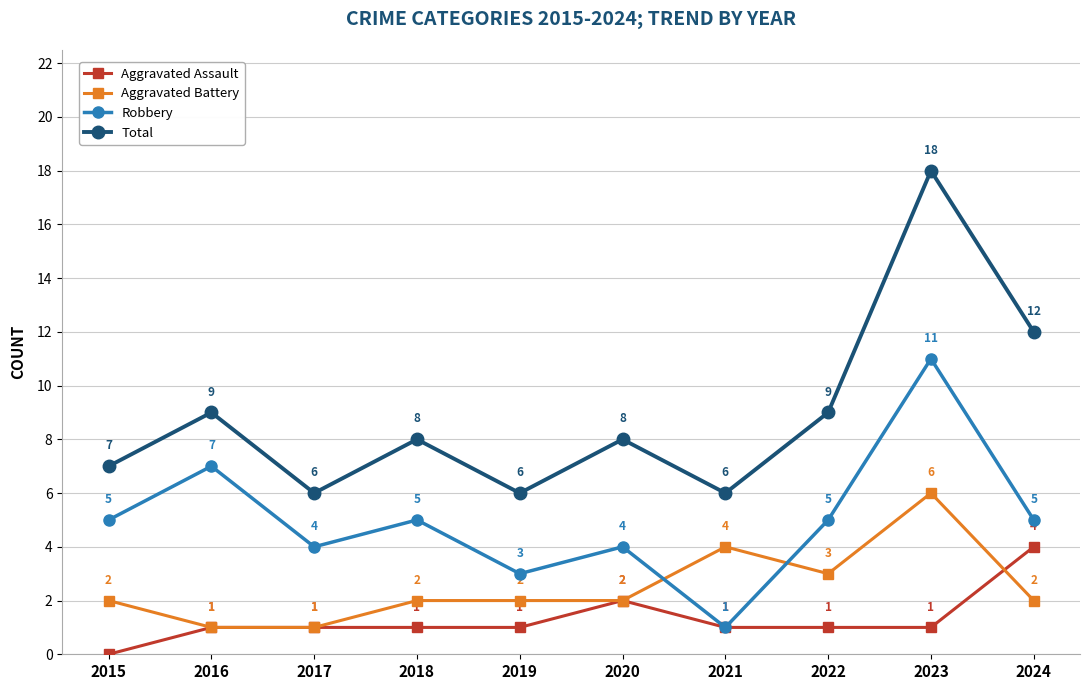

How many Robbery values are between 4 and 5?

6